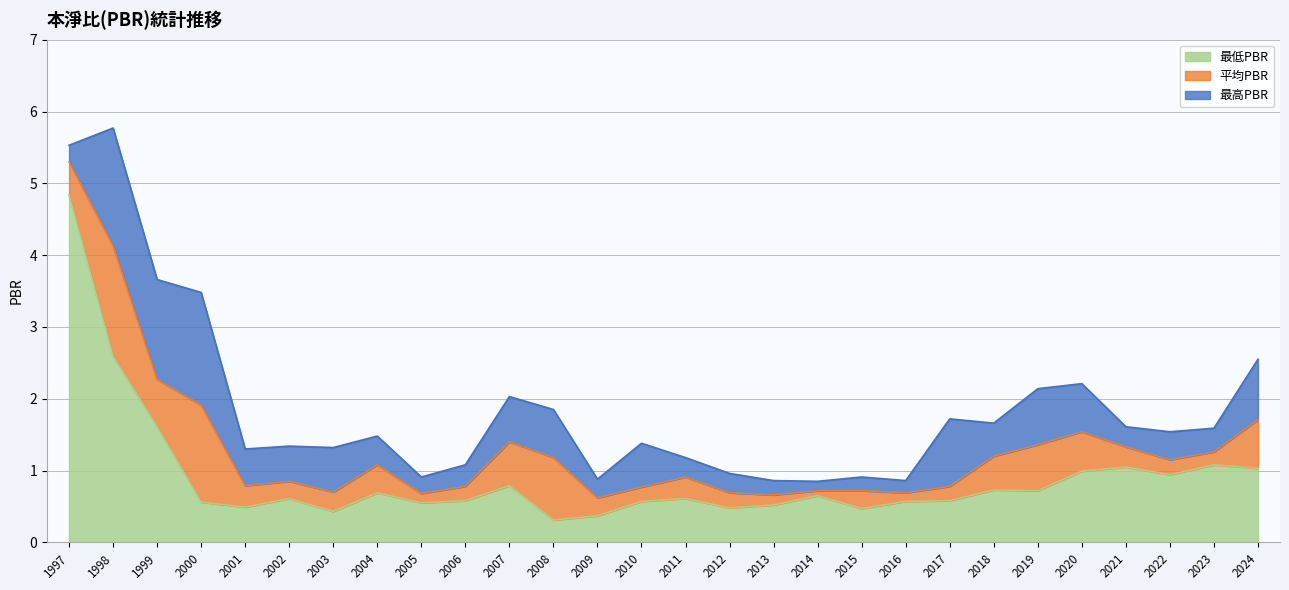

Rank the series at 2011 from highest to lowest value.

最高PBR, 平均PBR, 最低PBR